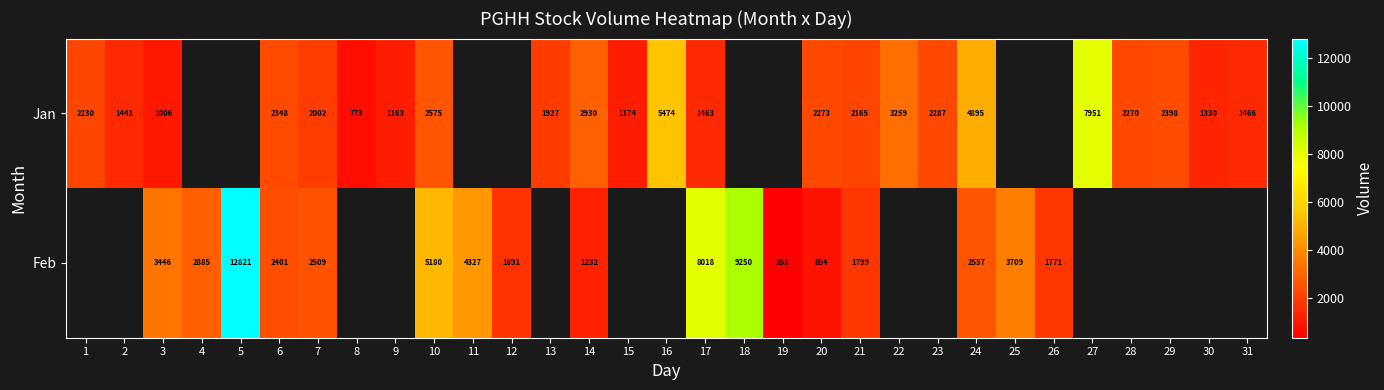

What is the spread (max minus min) of values at 10?

2605